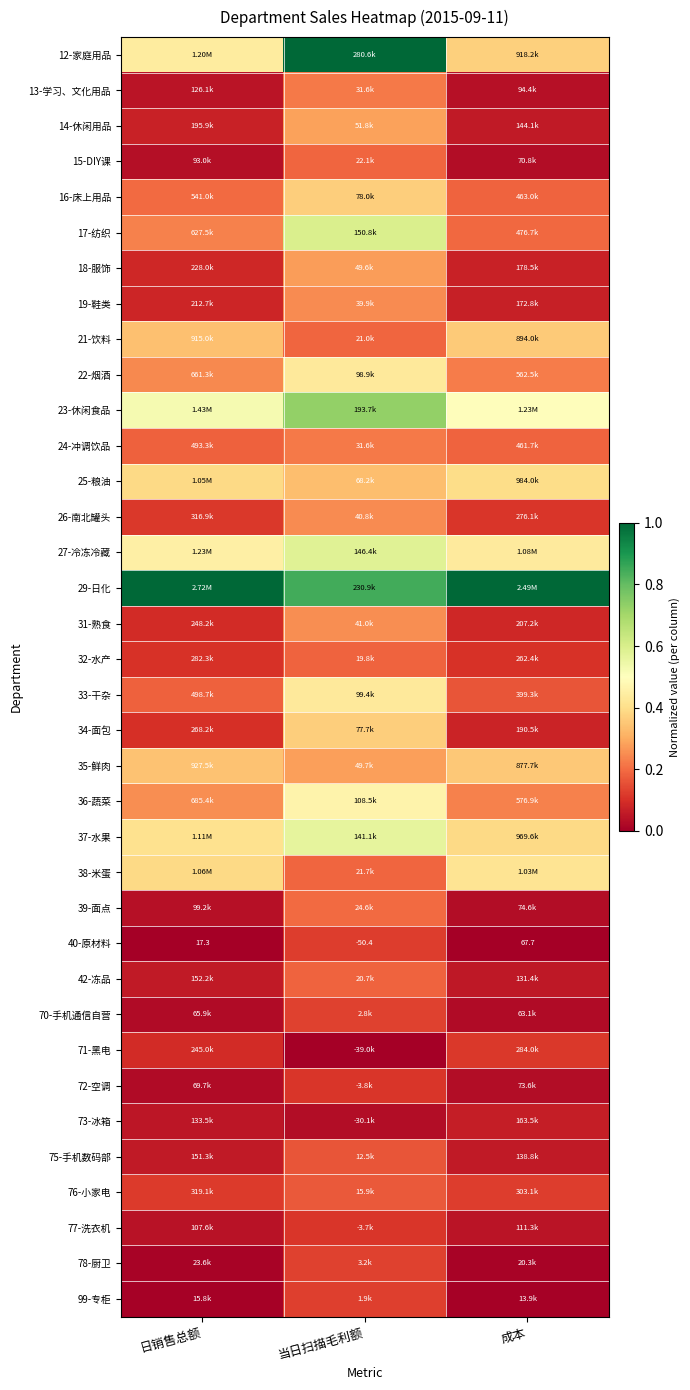

What is the highest value of the 27-冷冻冷藏 series?

0.6